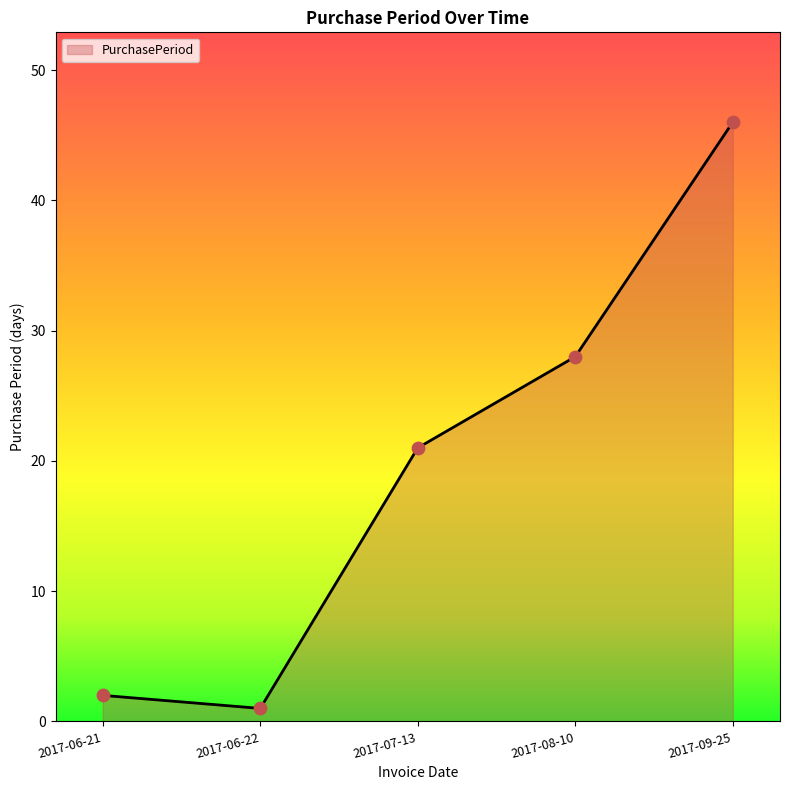

Between 2017-06-21 and 2017-06-22, which is larger?

2017-06-21